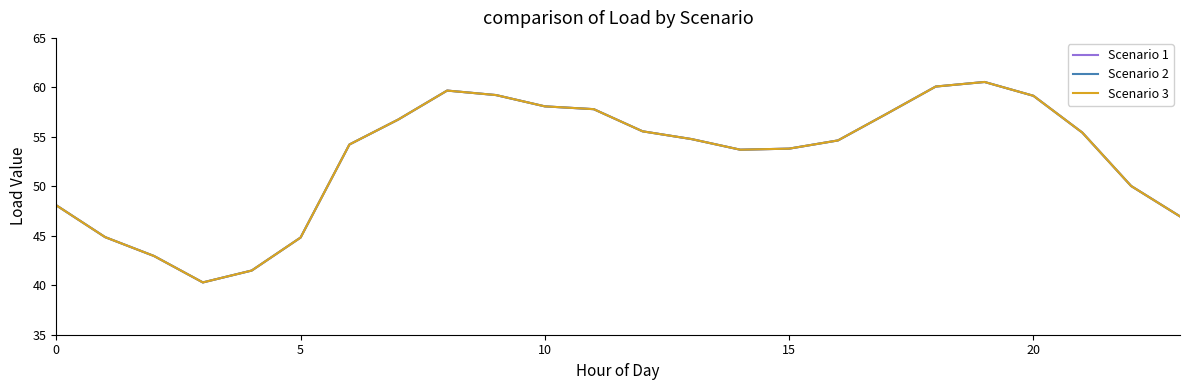

Does the chart display data point markers on the line(s)?

No